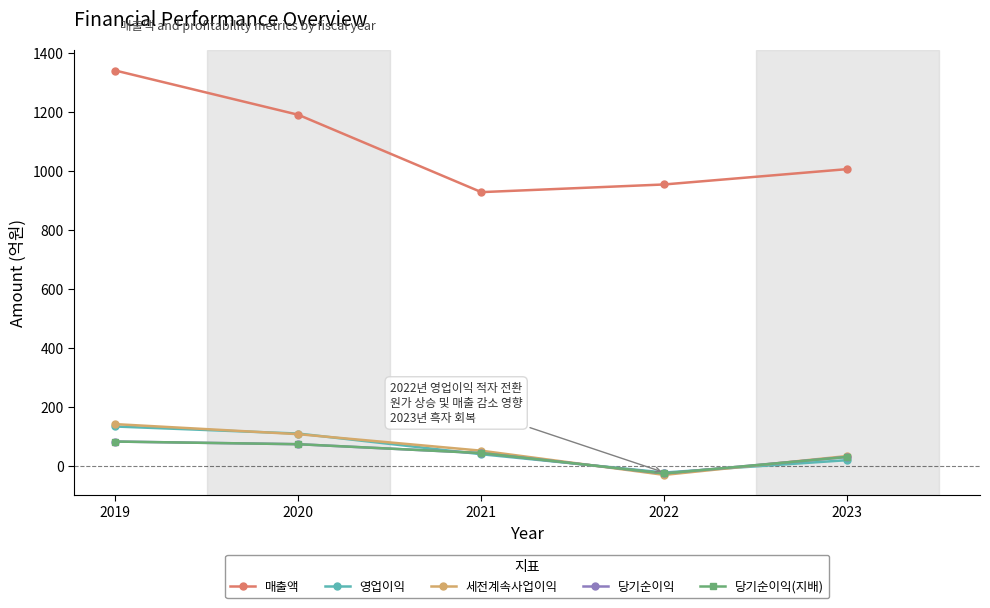

Does the chart have visible grid lines?

No